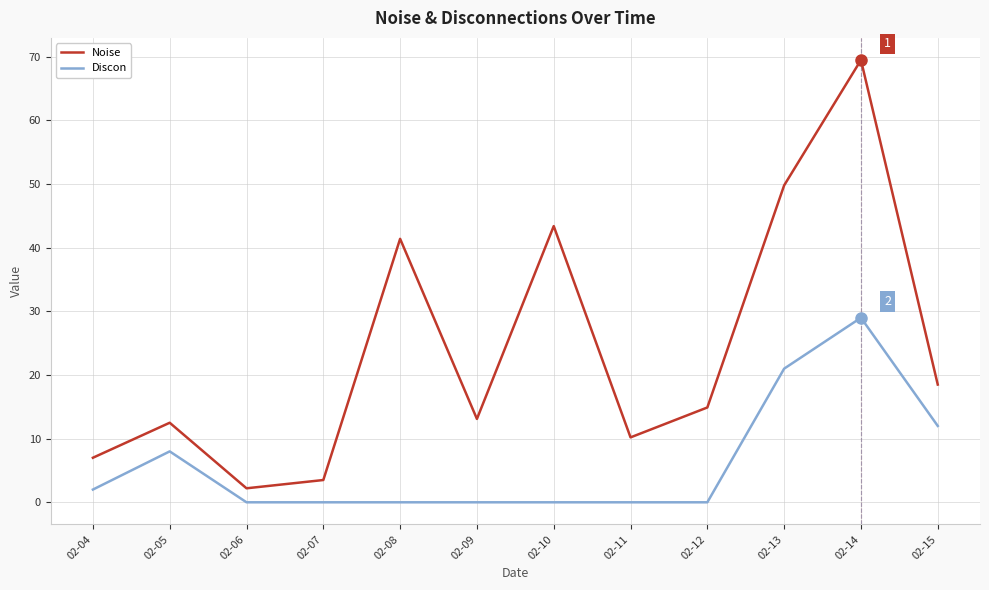

What is the greatest value displayed?

69.5